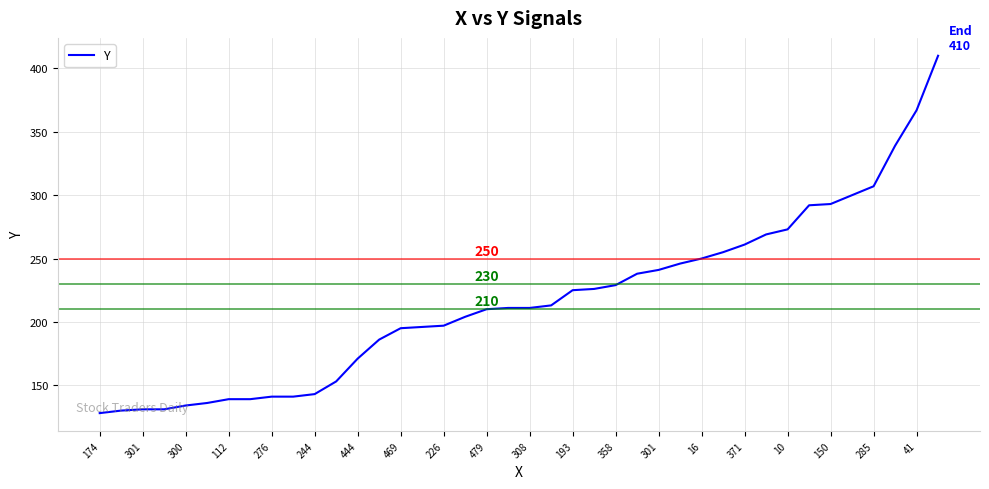

What is the smallest value displayed?

128